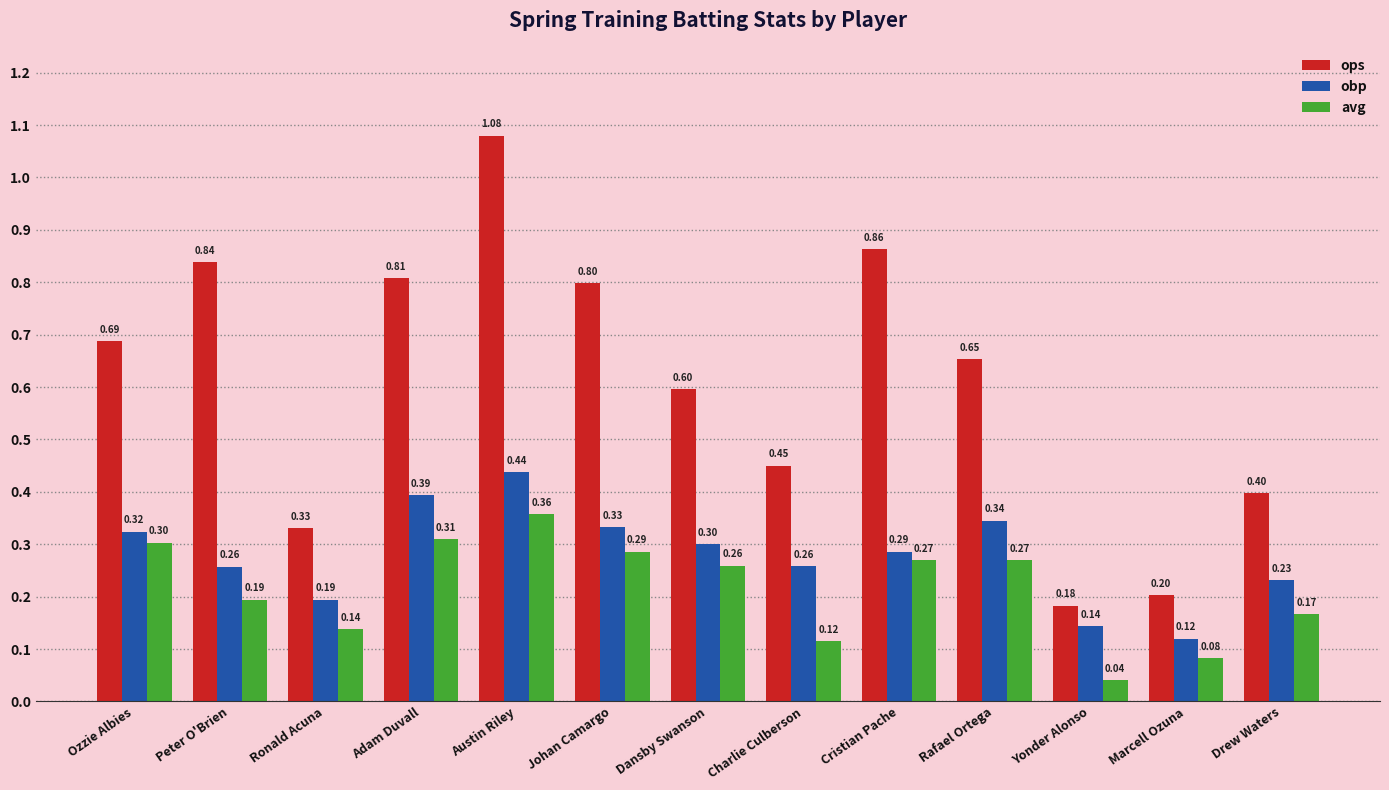

How many series are shown in this chart?

3